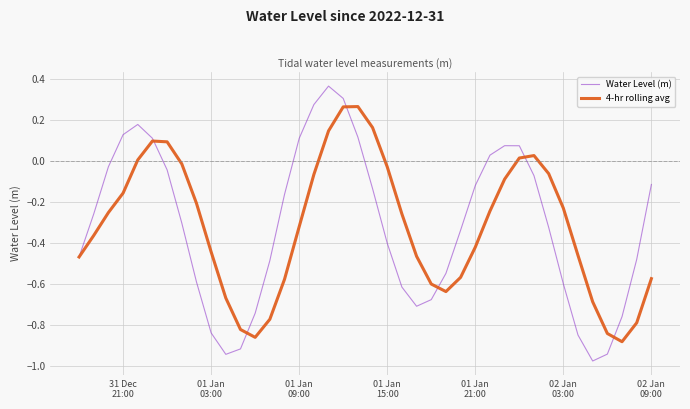

Rank the series by their maximum value, from lowest to highest.

4-hr rolling avg, Water Level (m)